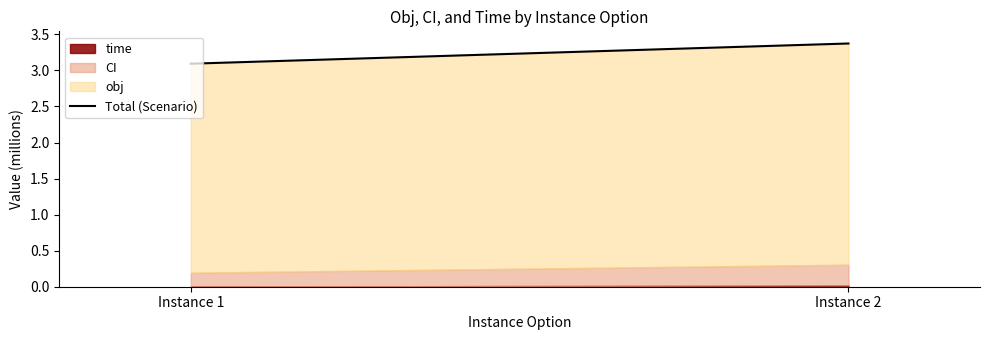

Does the chart have visible grid lines?

No